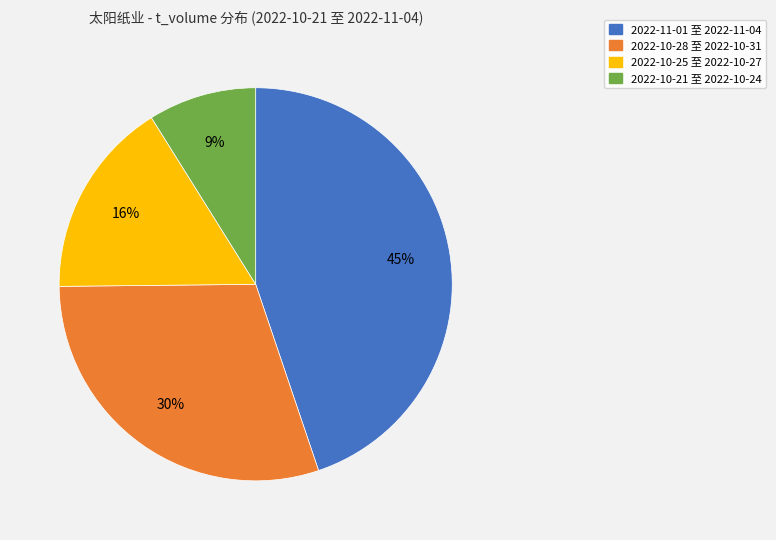

Rank the categories by value from highest to lowest.

2022-11-01 至 2022-11-04, 2022-10-28 至 2022-10-31, 2022-10-25 至 2022-10-27, 2022-10-21 至 2022-10-24